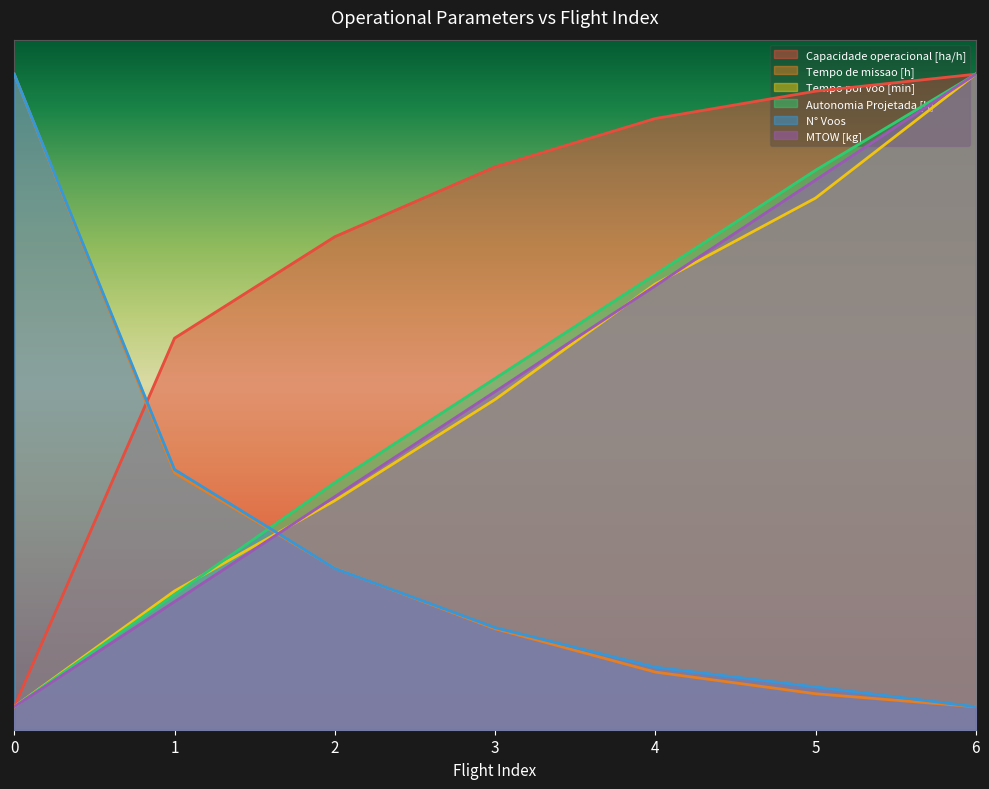

What is the difference between the maximum and minimum values in the N° Voos series?

55.0